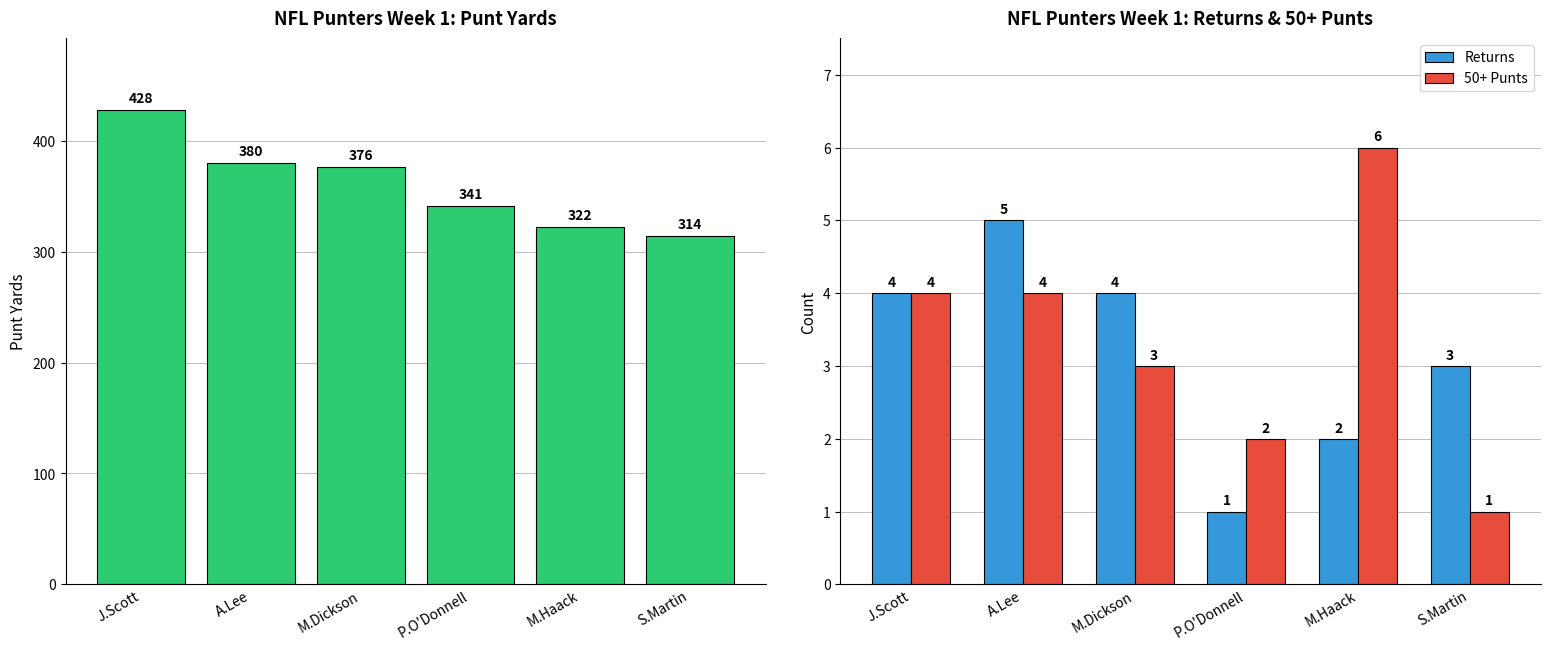

How many values in the 50+ Punts series exceed 4?

1